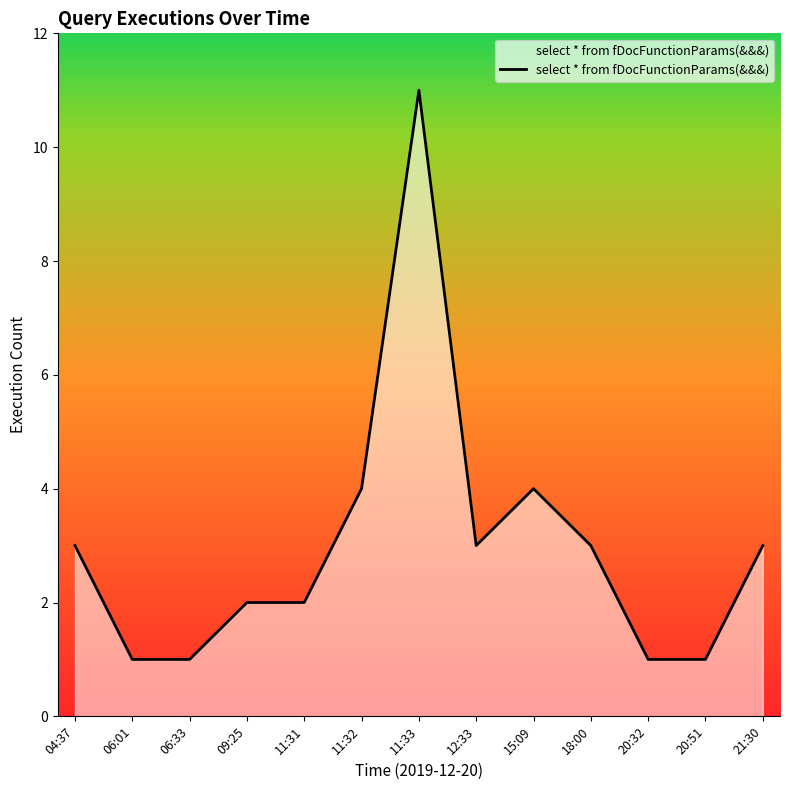

What is the difference between the maximum and minimum values?

10